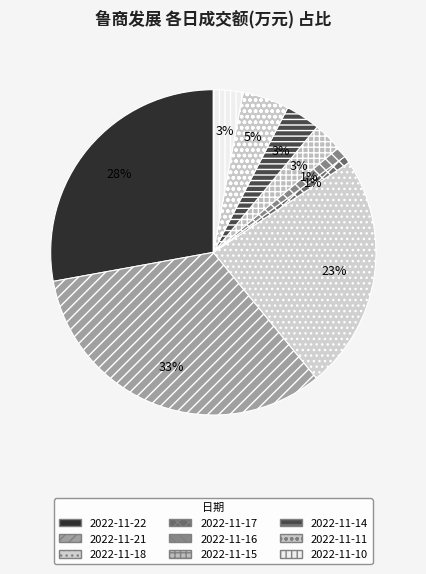

How many slices are in this pie chart?

9